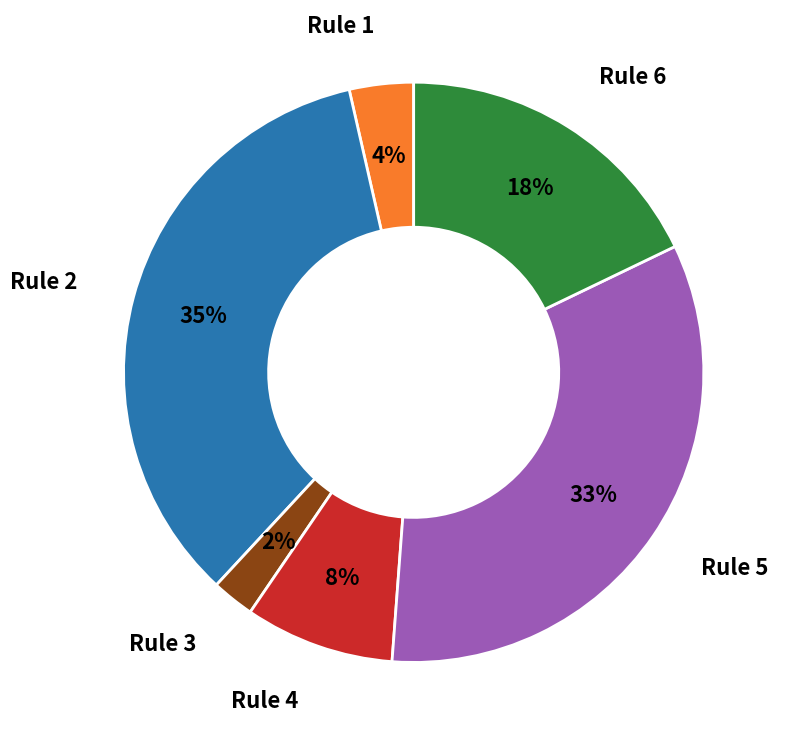

To the nearest percent, what percentage of the pie is Rule 3?

2%